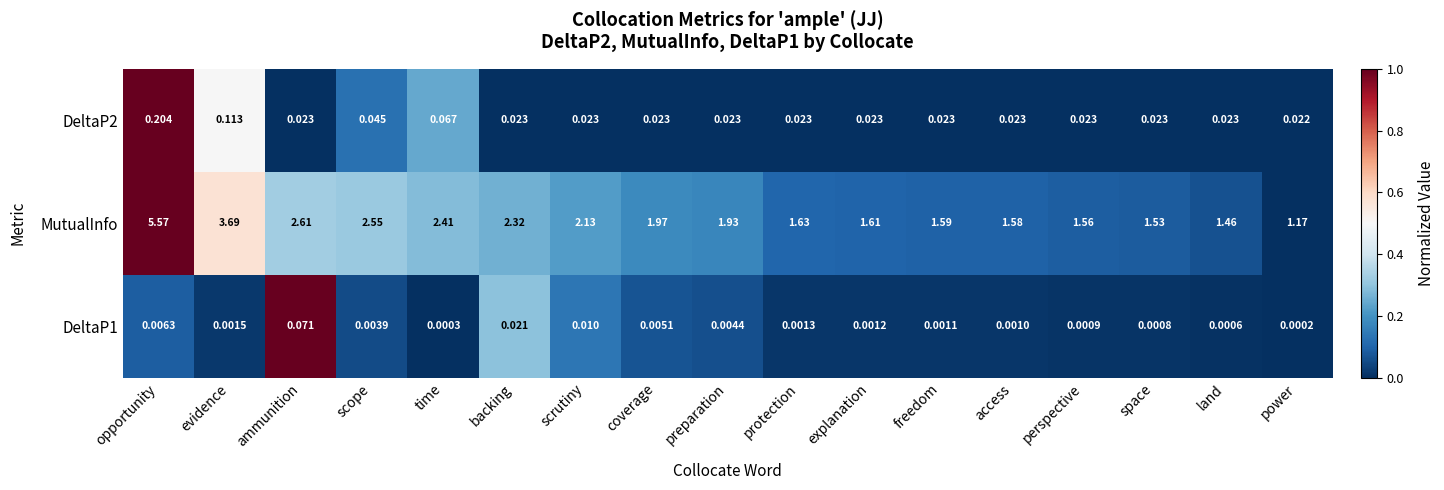

How many distinct data groups are displayed?

3